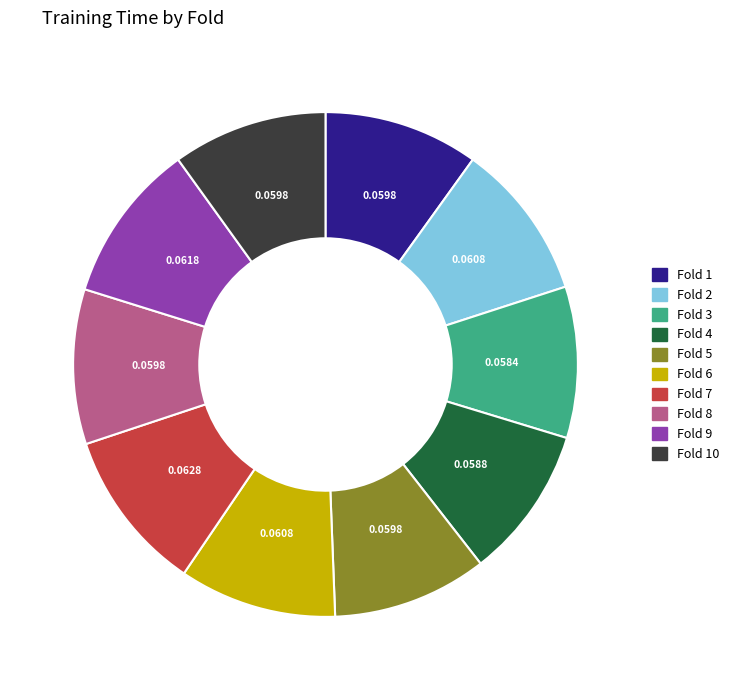

Does Fold 4 account for over 50% of the chart?

No